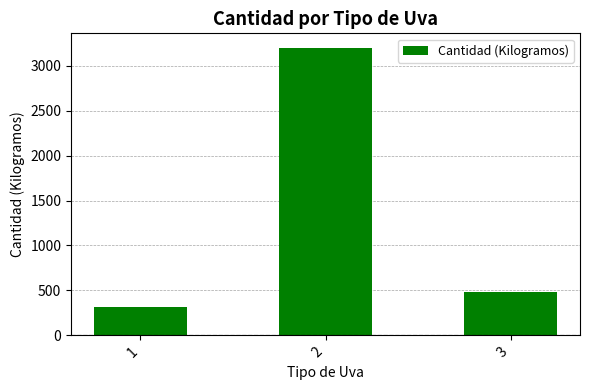

At which label does the data first exceed 480?

2